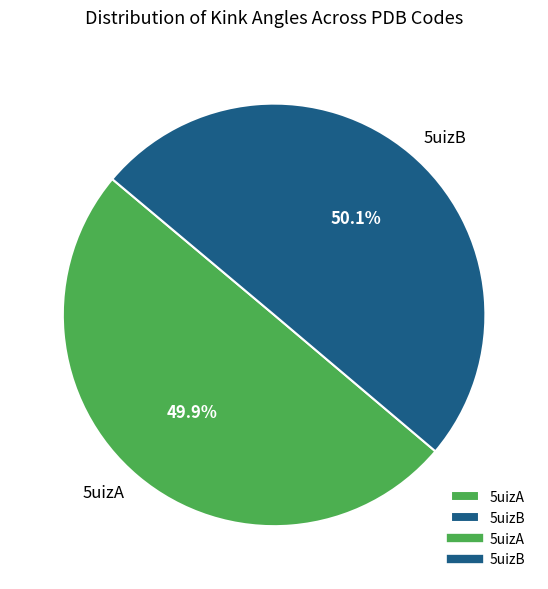

Is there any slice that represents more than half of the pie?

Yes